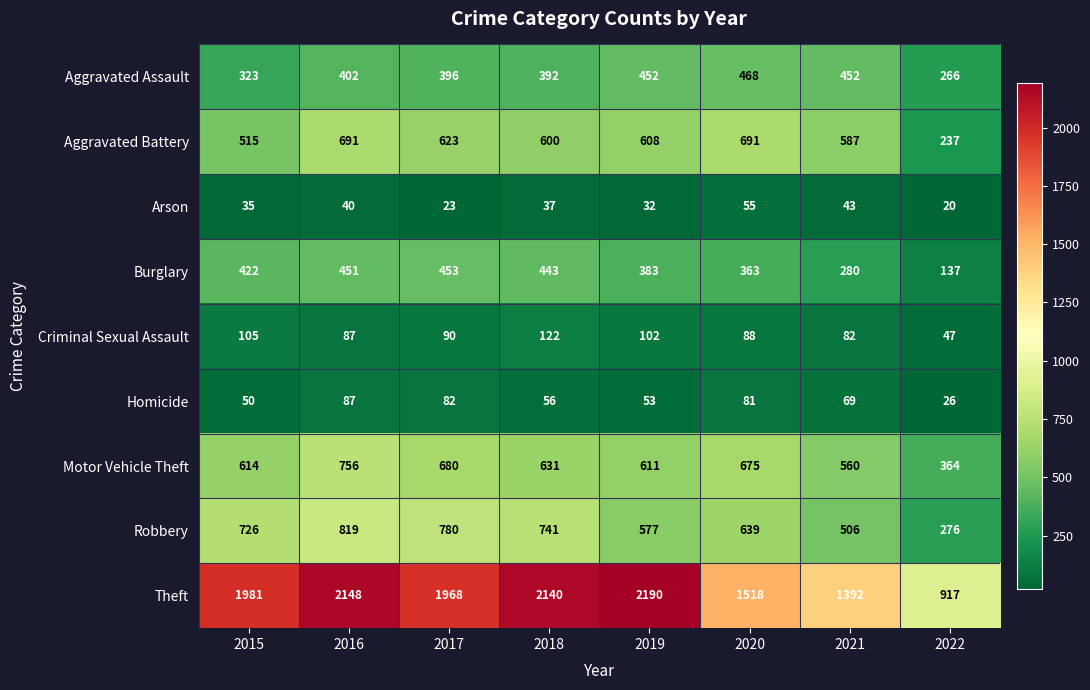

Which label corresponds to the largest value in the chart?

2019